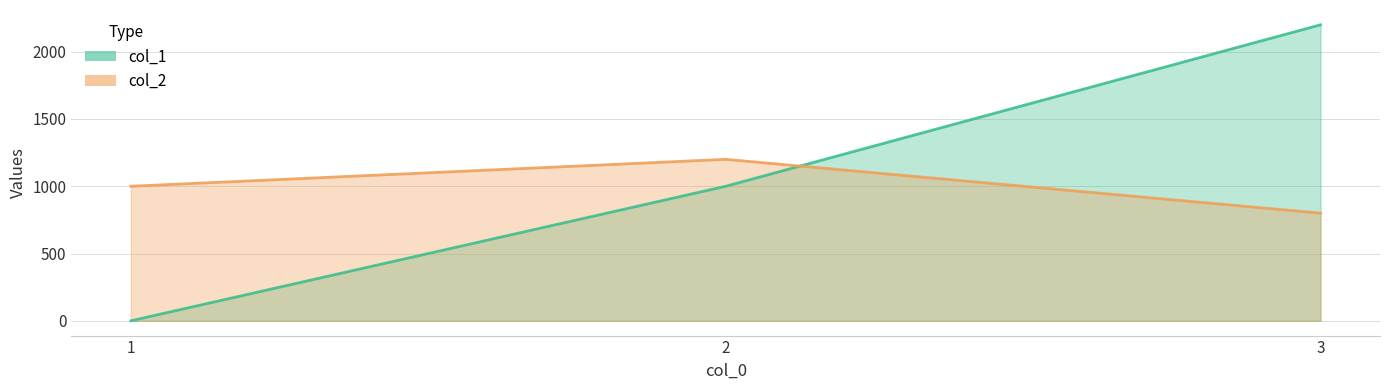

At which label does col_2 reach its peak?

2